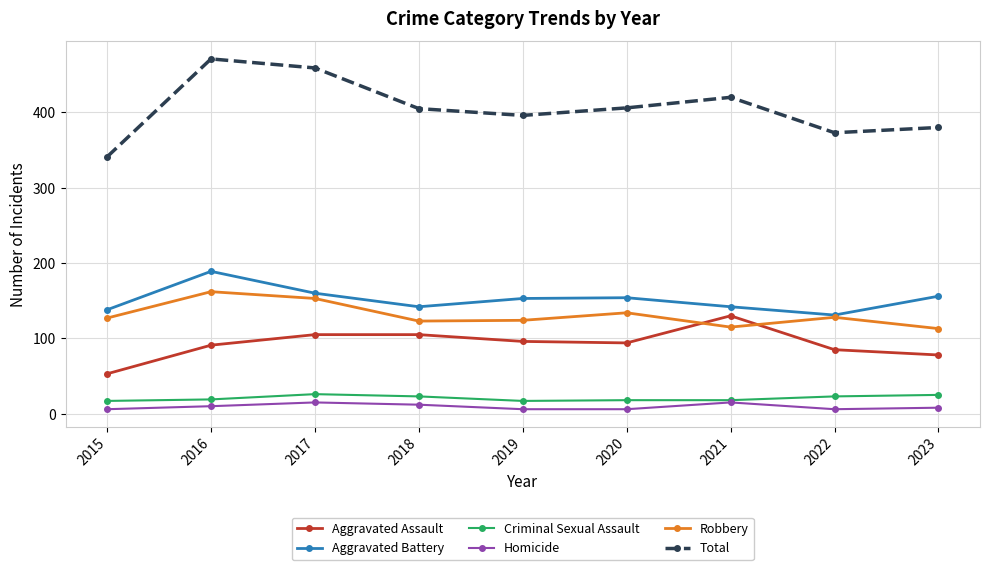

The Aggravated Assault series shows 165 at 2017. True or false?

False